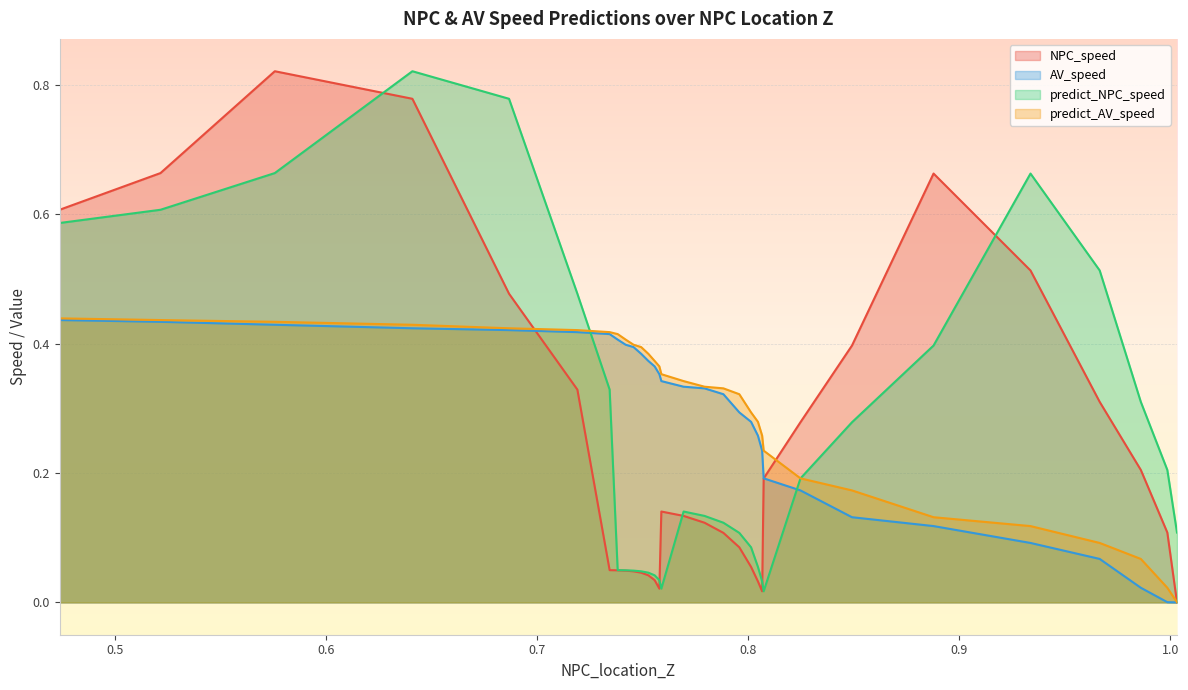

How many interior local valleys does the NPC_speed series have?

2